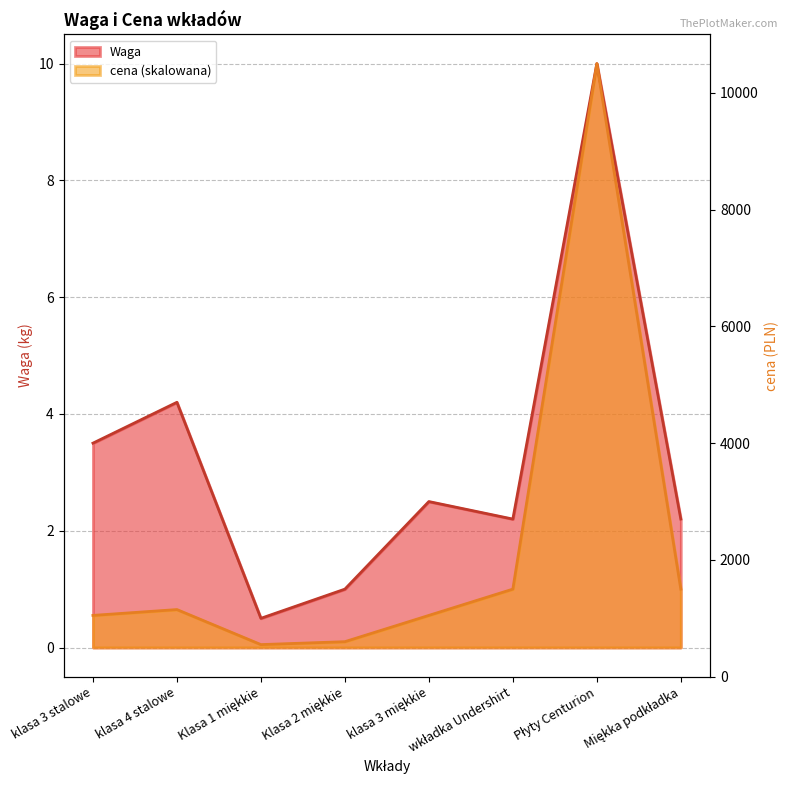

At klasa 3 miękkie, list the series in order from largest to smallest.

Waga, cena